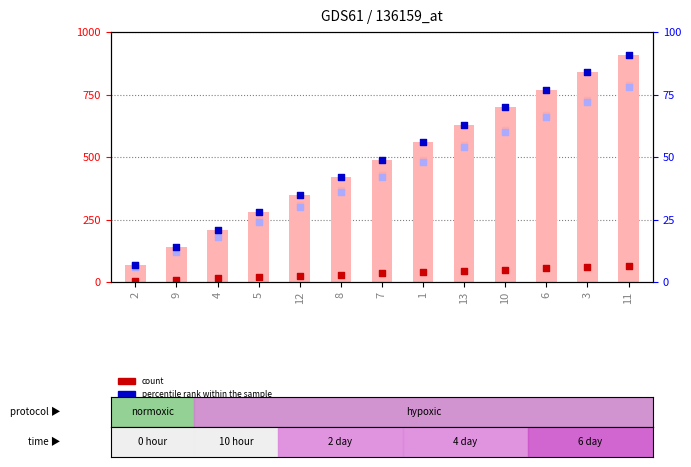

At how many categories does at least one series exceed 351?

8